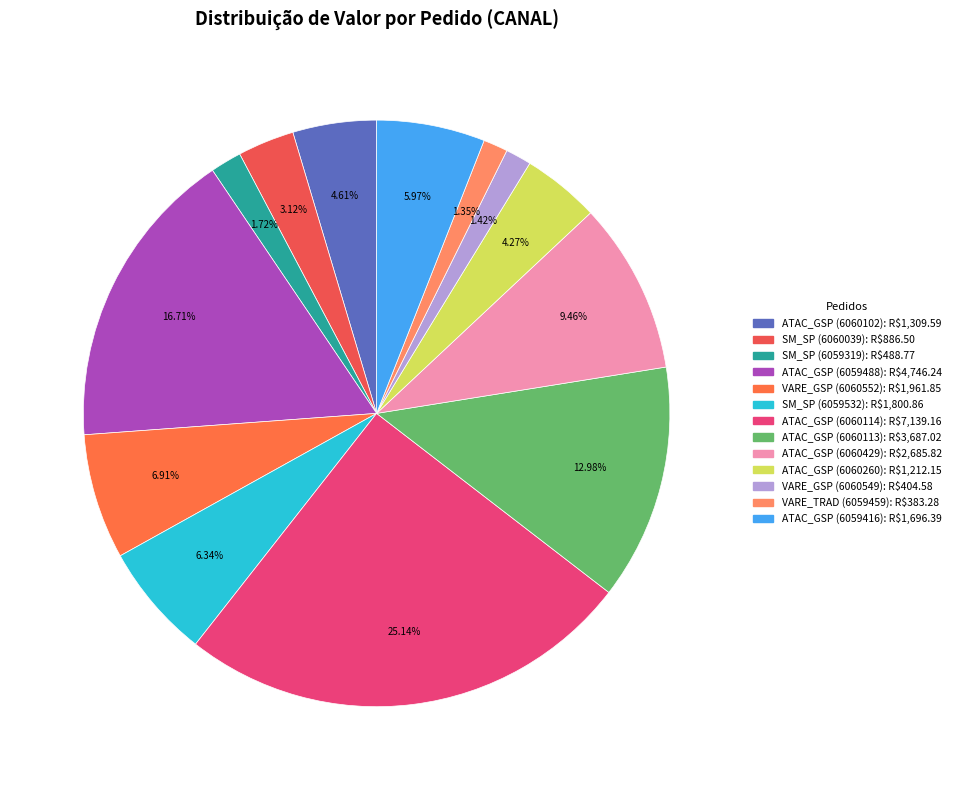

How many slices are in this pie chart?

13